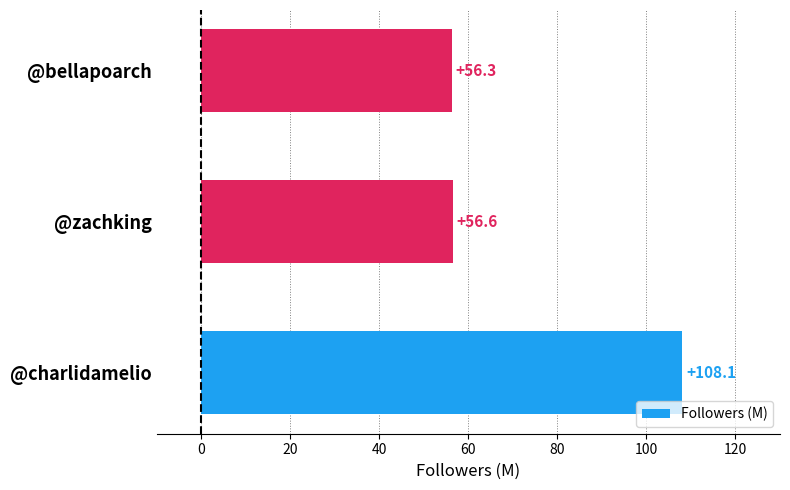

Which label corresponds to the smallest value in the chart?

@bellapoarch